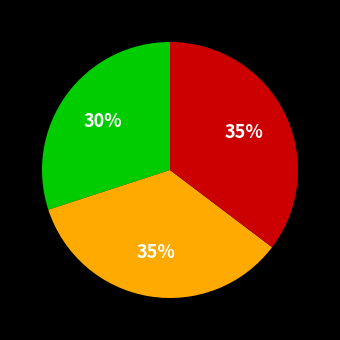

To the nearest percent, what is the average slice percentage?

33%